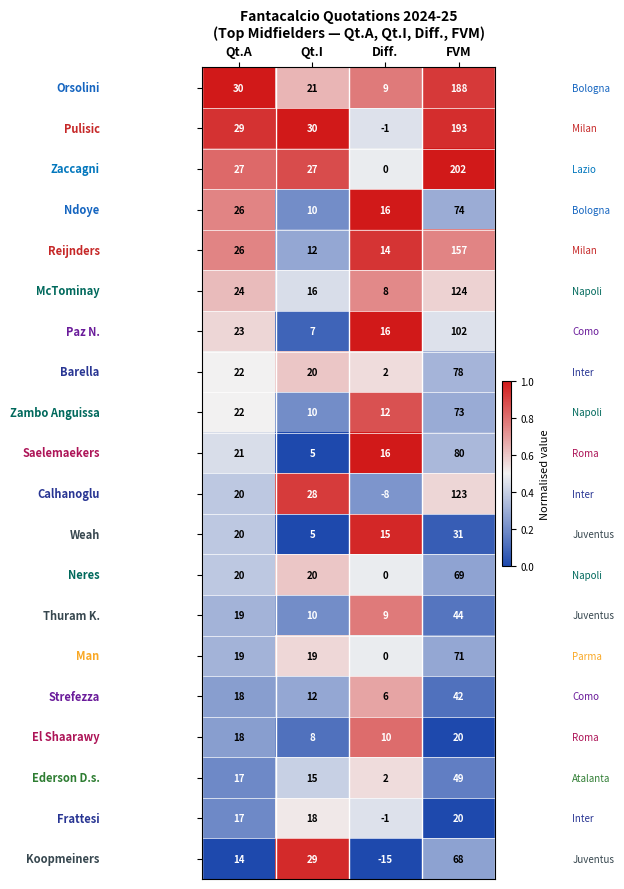

Which label corresponds to the smallest value in the chart?

Diff.